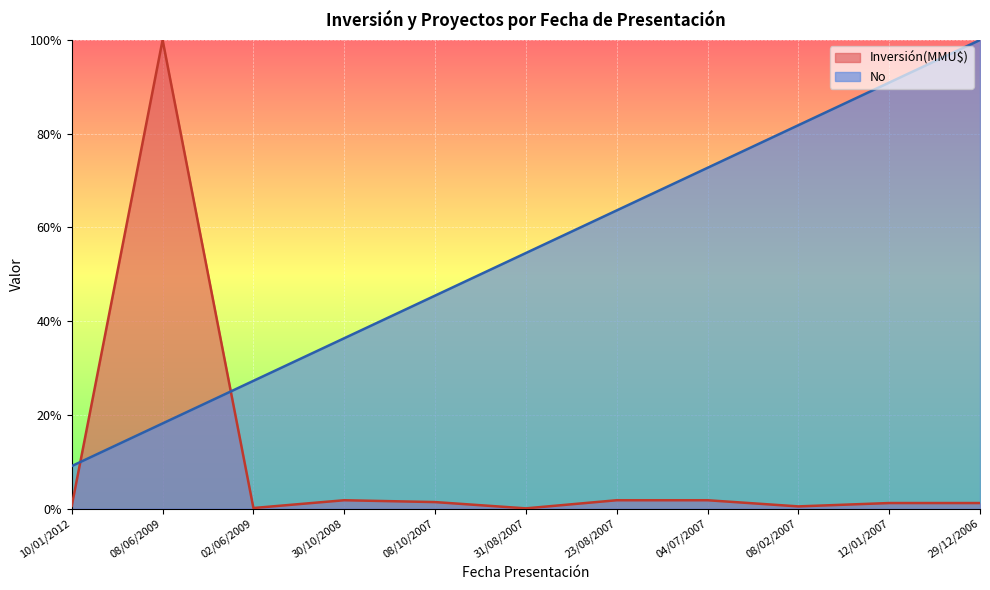

True or false: No and Inversión(MMU$) intersect in this chart.

True